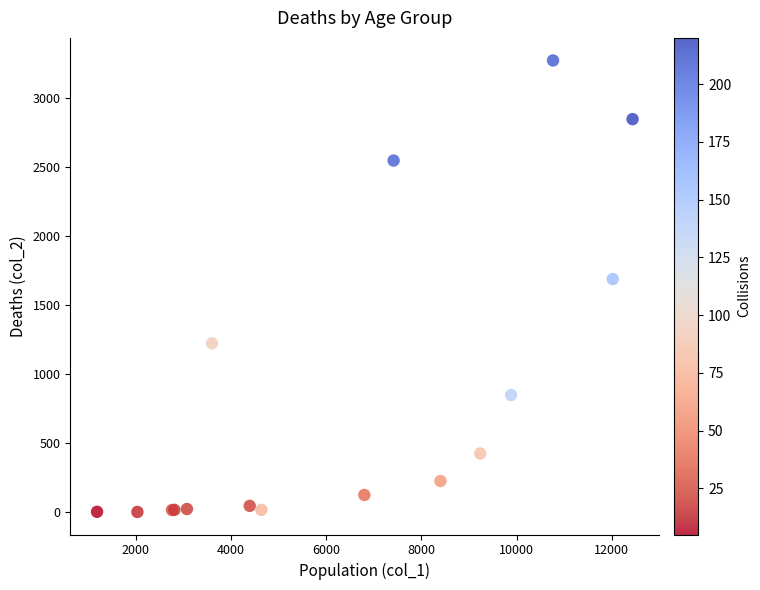

What Y value in the scatter plot is closest to 1638?

1690